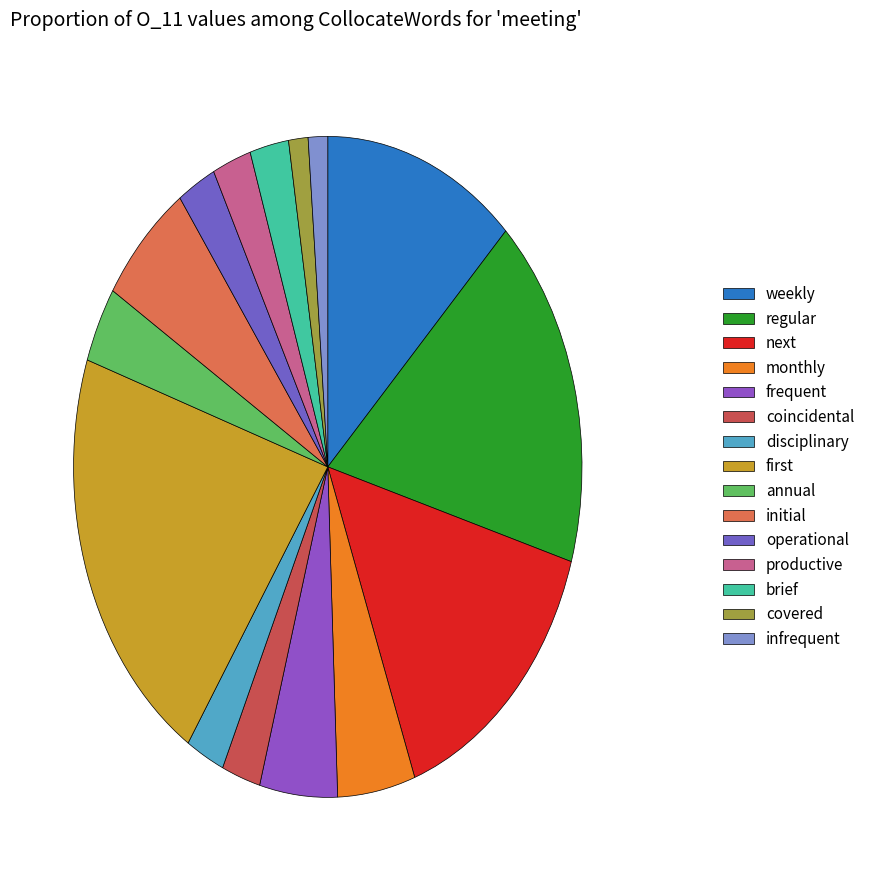

Is there a majority slice in this chart?

No